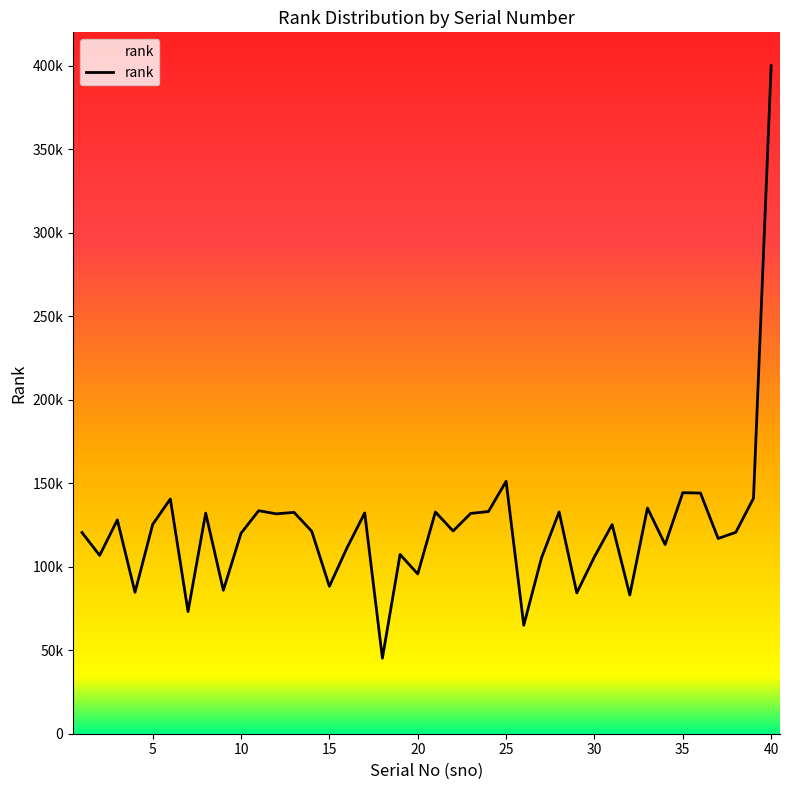

What is the value of the 15th point from the left?

88268